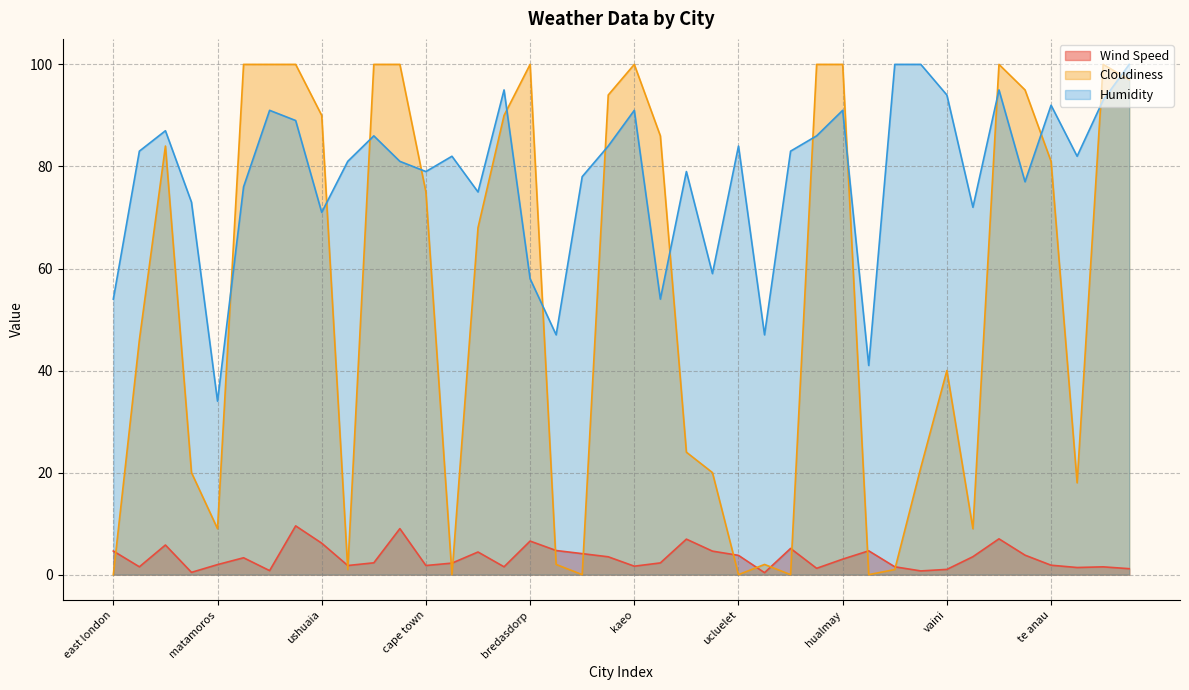

The value of Humidity at mataura is 91.0. True or false?

True